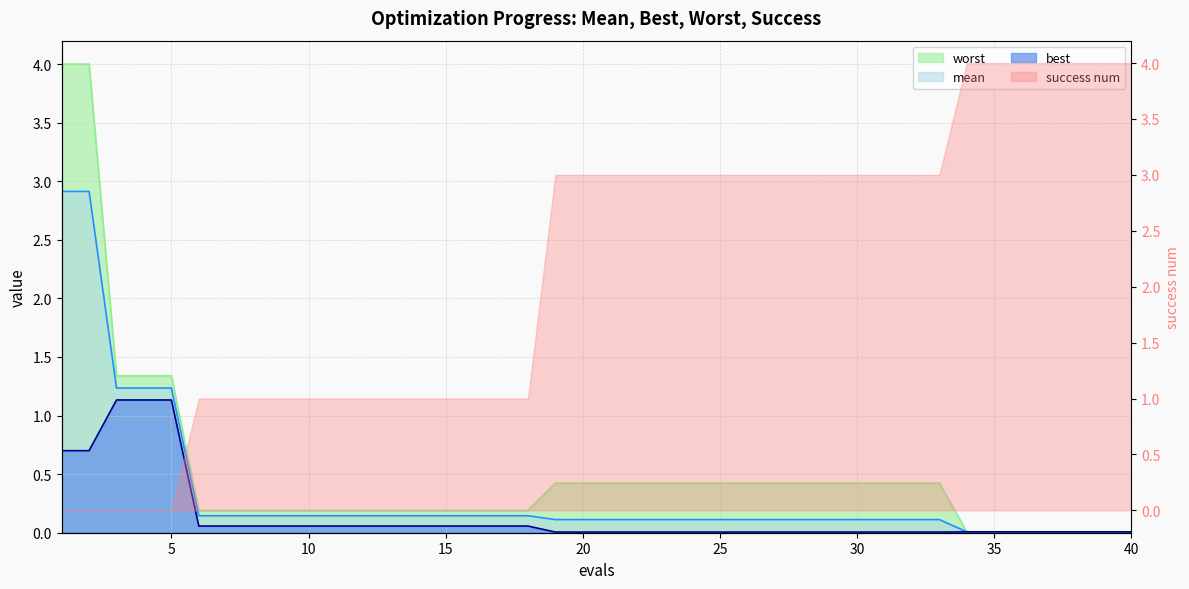

What is the total value across all series at 5?

3.7